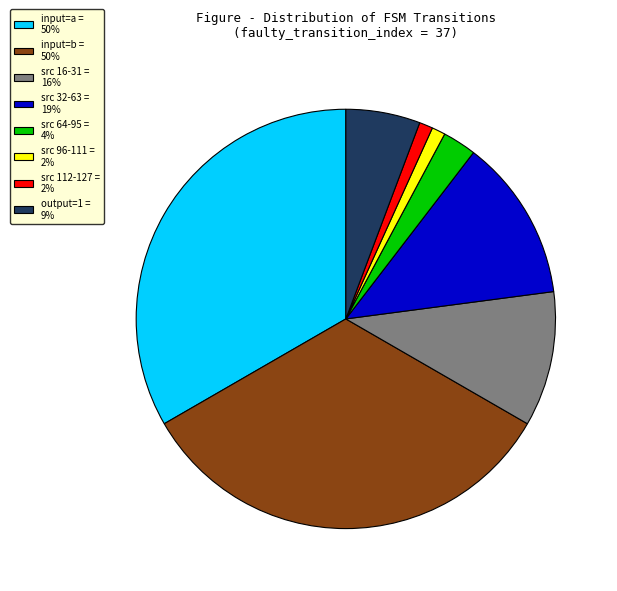

Does src 112-127 = 2% account for over 50% of the chart?

No